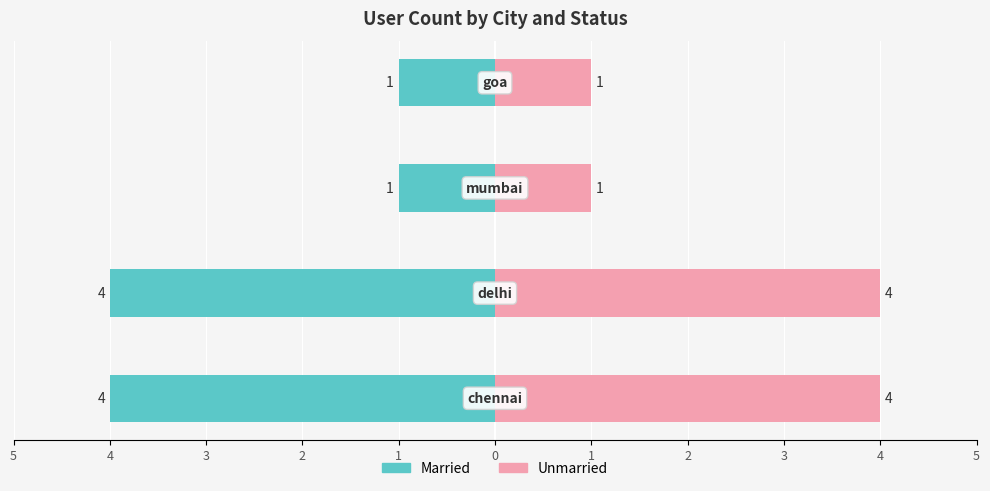

What is the difference between the maximum and second lowest values in the Unmarried series?

3